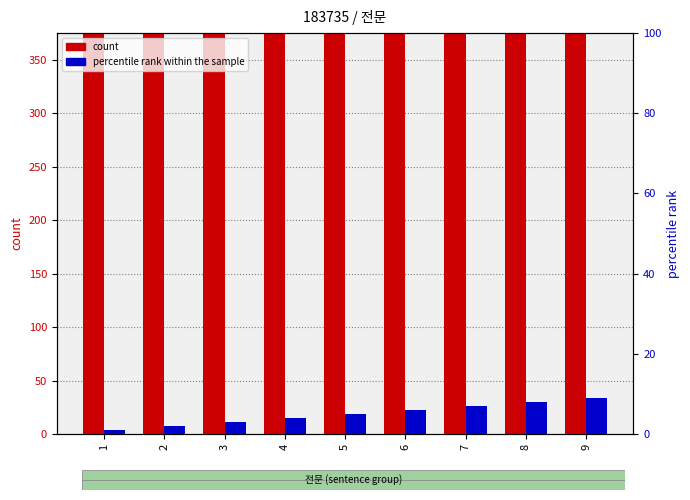

What is the sum of all percentile rank within the sample values?

45